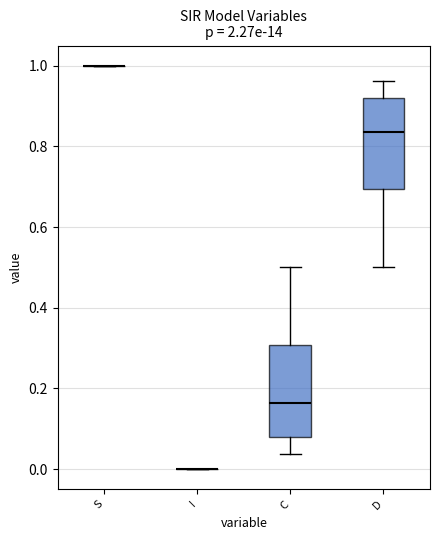

Reading left to right, transcribe this box plot: for each box, give where its median line is, the range the box spans, and where its two whiskers end, as read against the y-axis. The values are not printed on the chart, so give them approximately, as read against the axis.

S: box collapsed to a line at 1.00, whiskers 1.00 to 1.00
I: box collapsed to a line at 0.00, whiskers 0.00 to 0.00
C: median 0.16, box 0.08 to 0.30, whiskers 0.04 to 0.50
D: median 0.84, box 0.70 to 0.92, whiskers 0.50 to 0.96